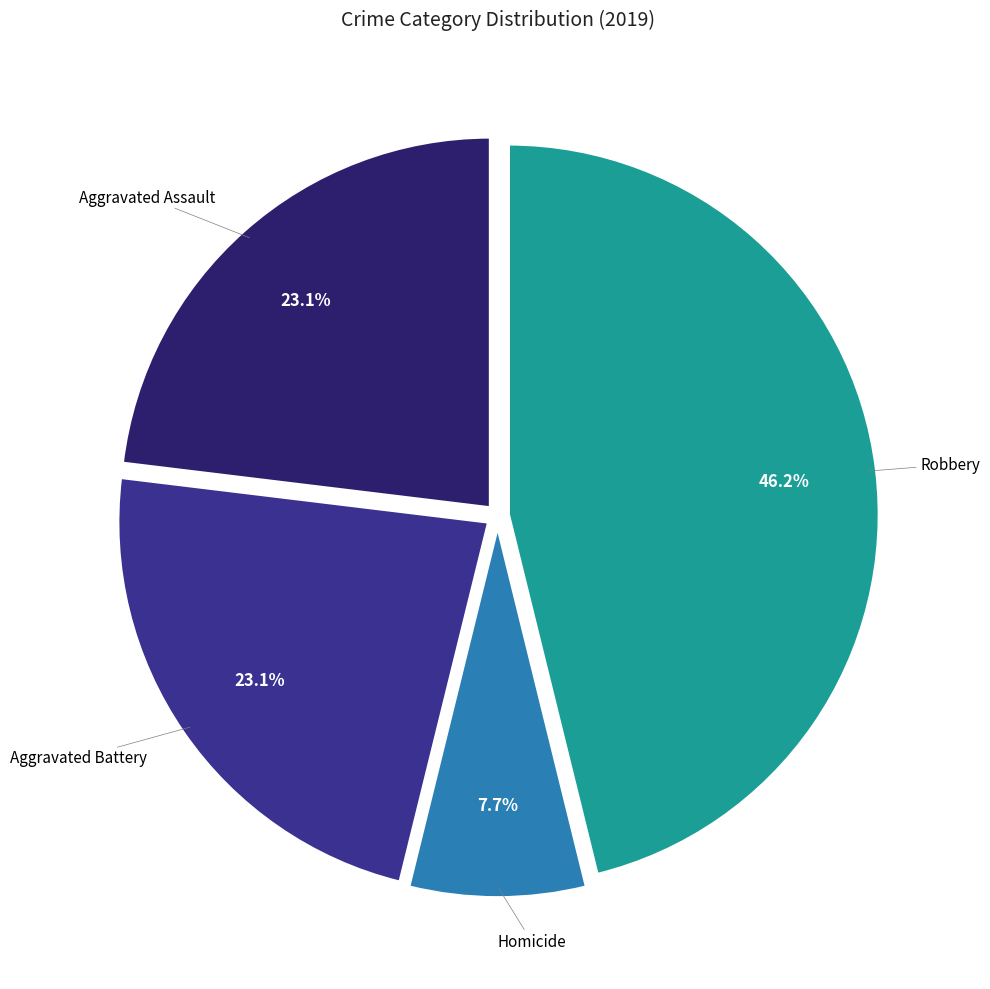

Is there a majority slice in this chart?

No